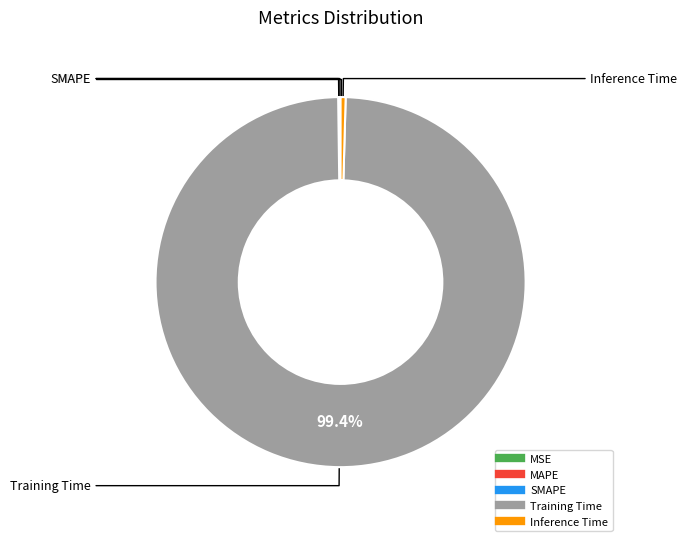

Which category has the biggest portion of the pie?

Training Time